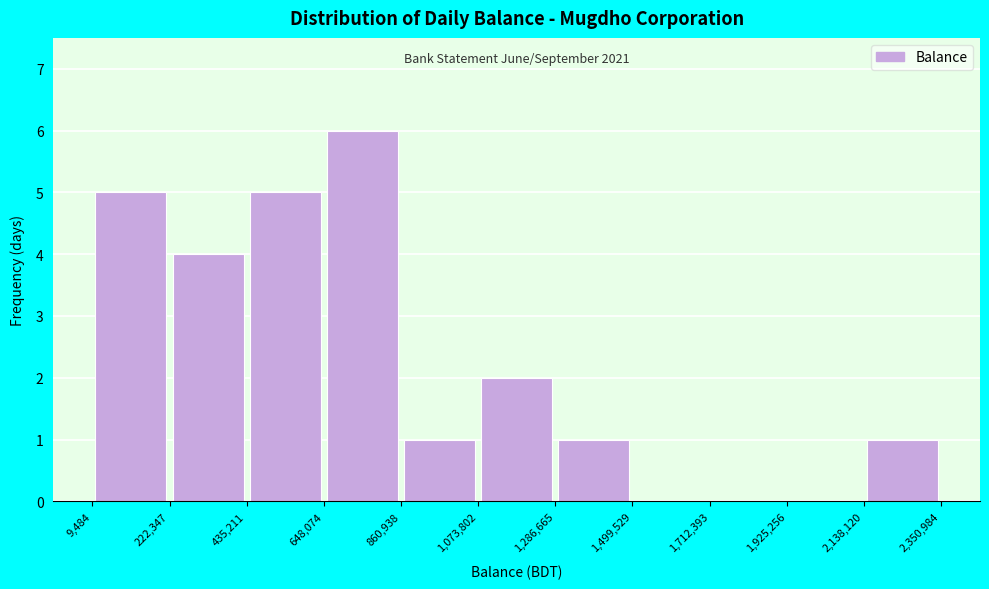

Over which range of the x-axis is the bar tallest?

648,074 to 860,938